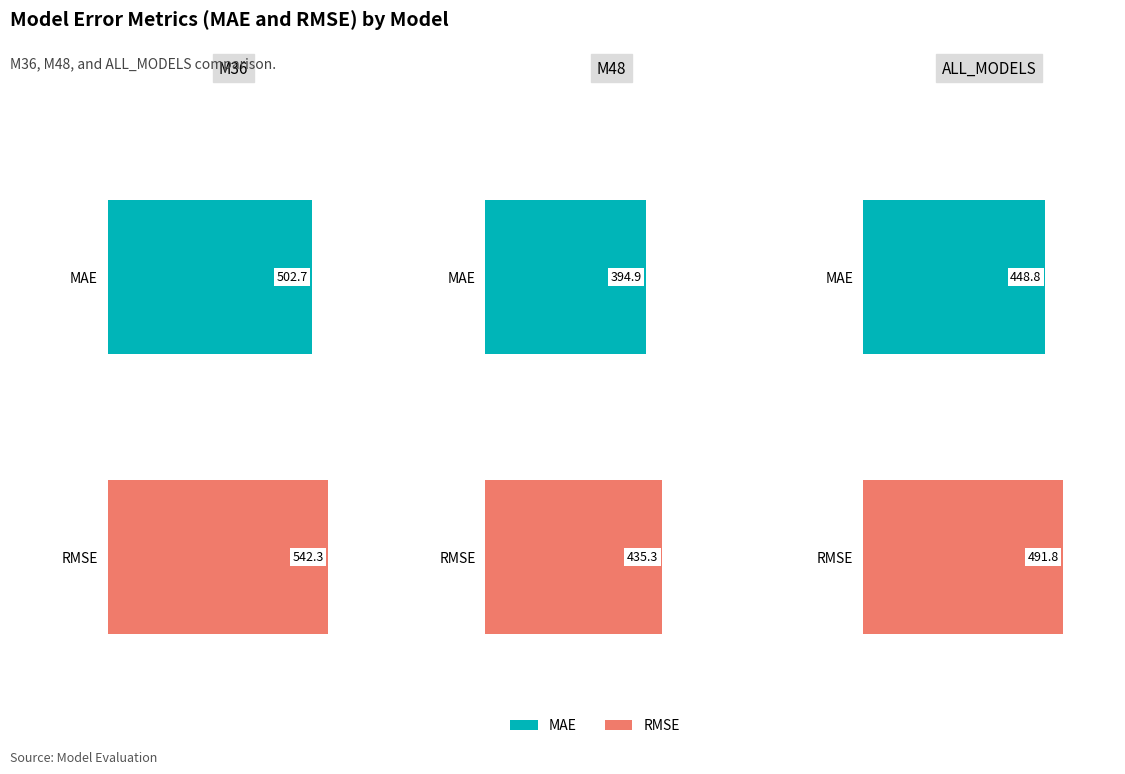

The value of RMSE at M36 is 213.7. True or false?

False